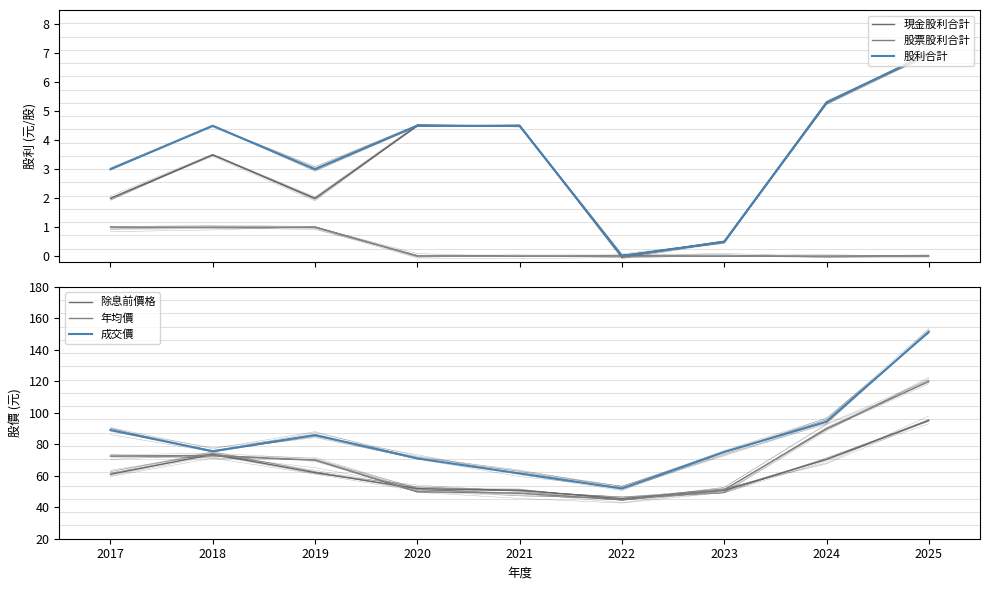

What are all the series names shown in the legend?

現金股利合計, 股票股利合計, 股利合計, 除息前價格, 年均價, 成交價